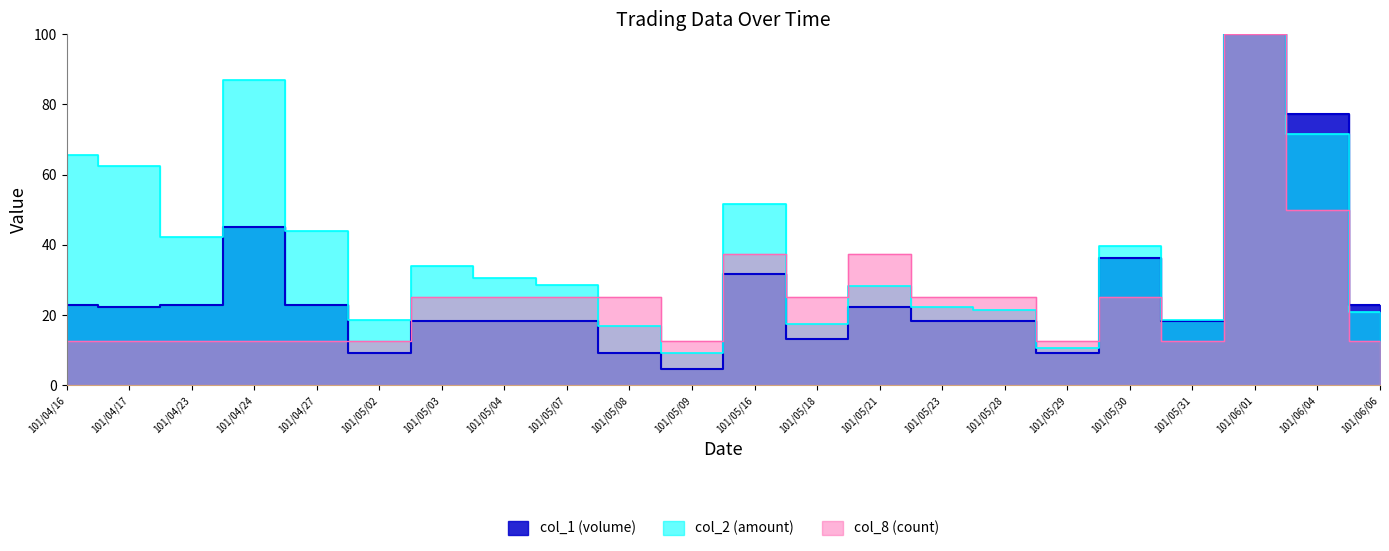

True or false: col_8 (count) and col_1 (volume) cross at least once.

True